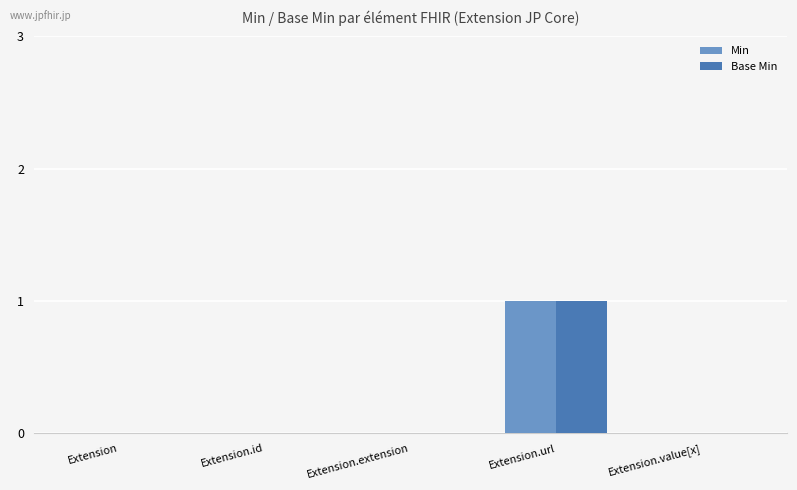

Is it true that Base Min equals 1 at Extension.id?

False